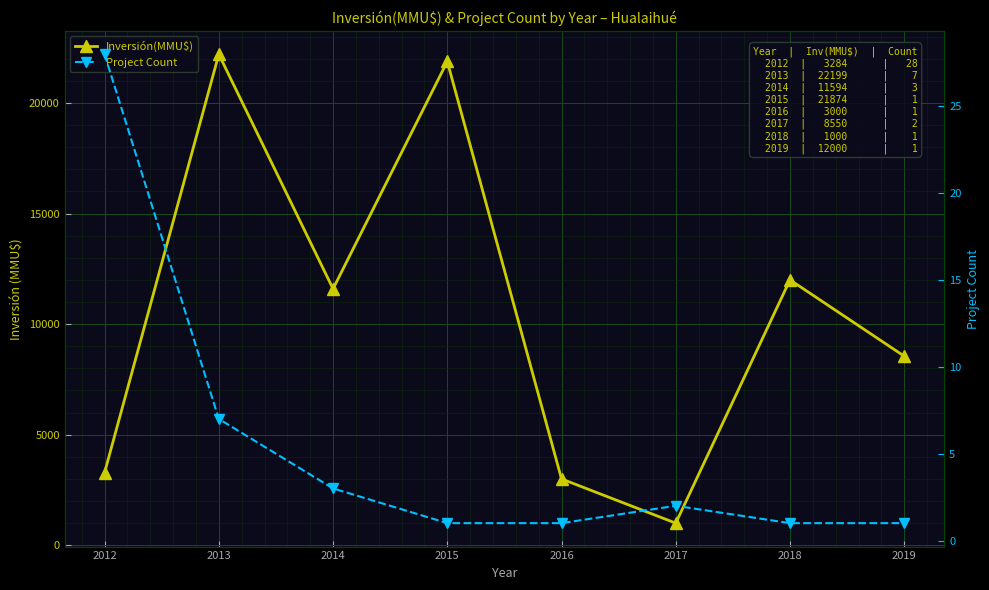

What is the sum of all Project Count values?

44